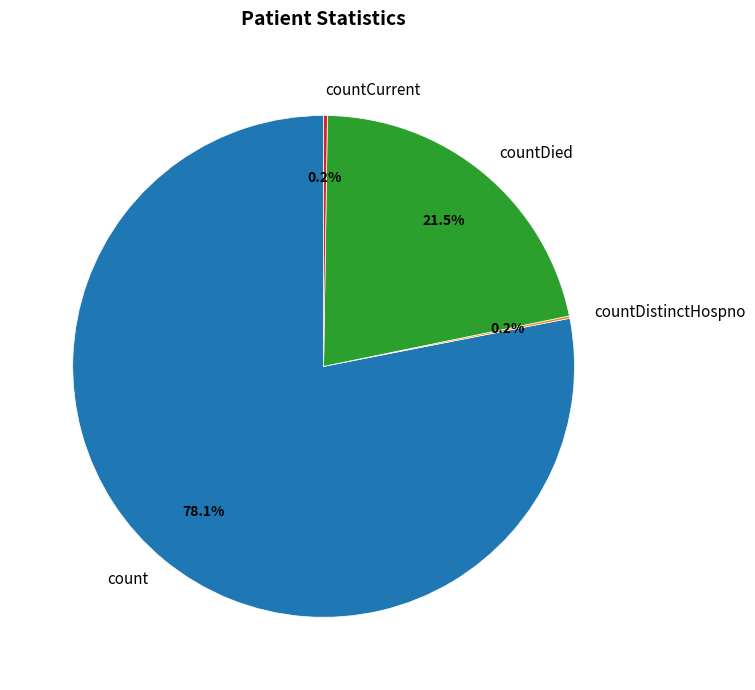

Does count account for over 50% of the chart?

Yes